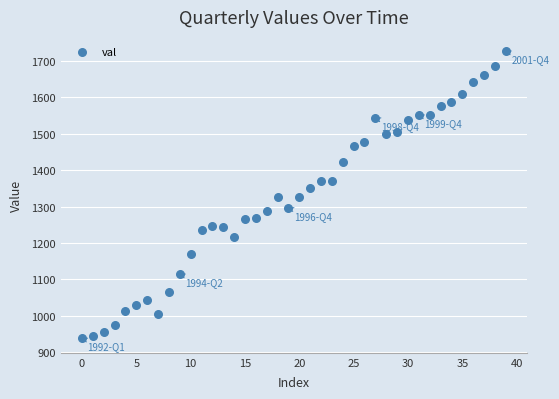

What is the range of Y values (max minus min)?

787.2